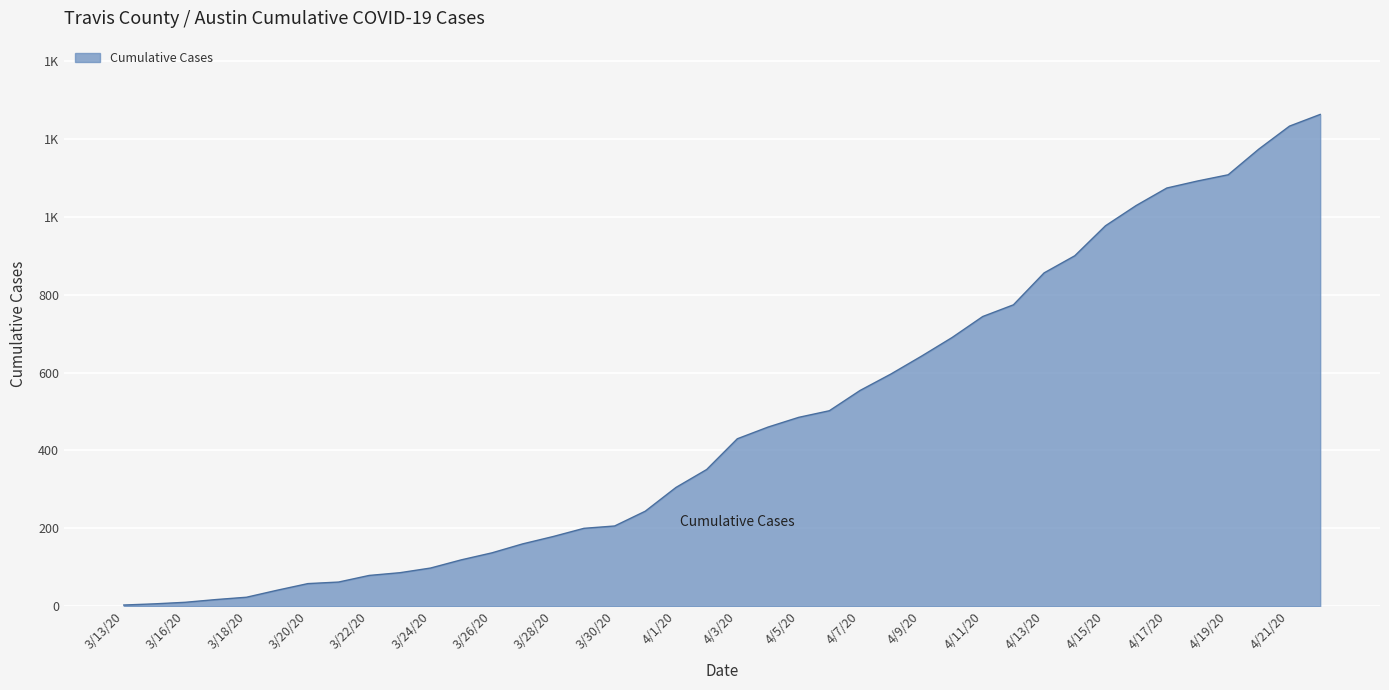

Where does the data first go above 430?

4/4/20